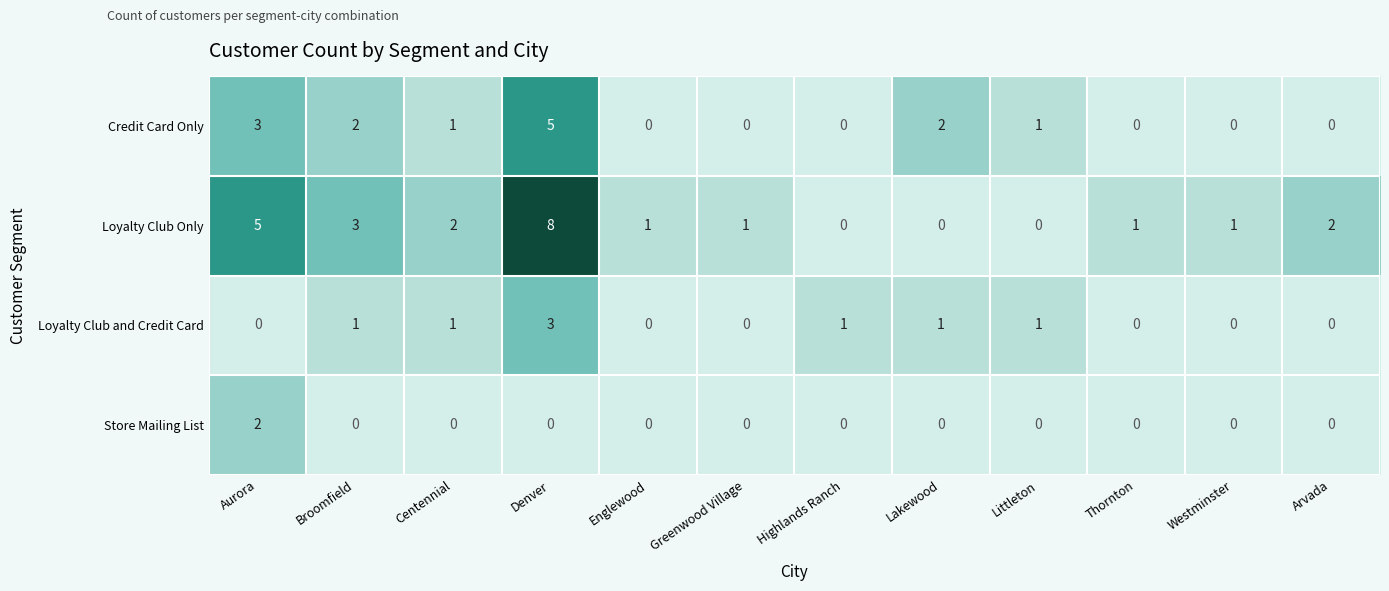

Is it true that Store Mailing List equals 2 at Aurora?

True